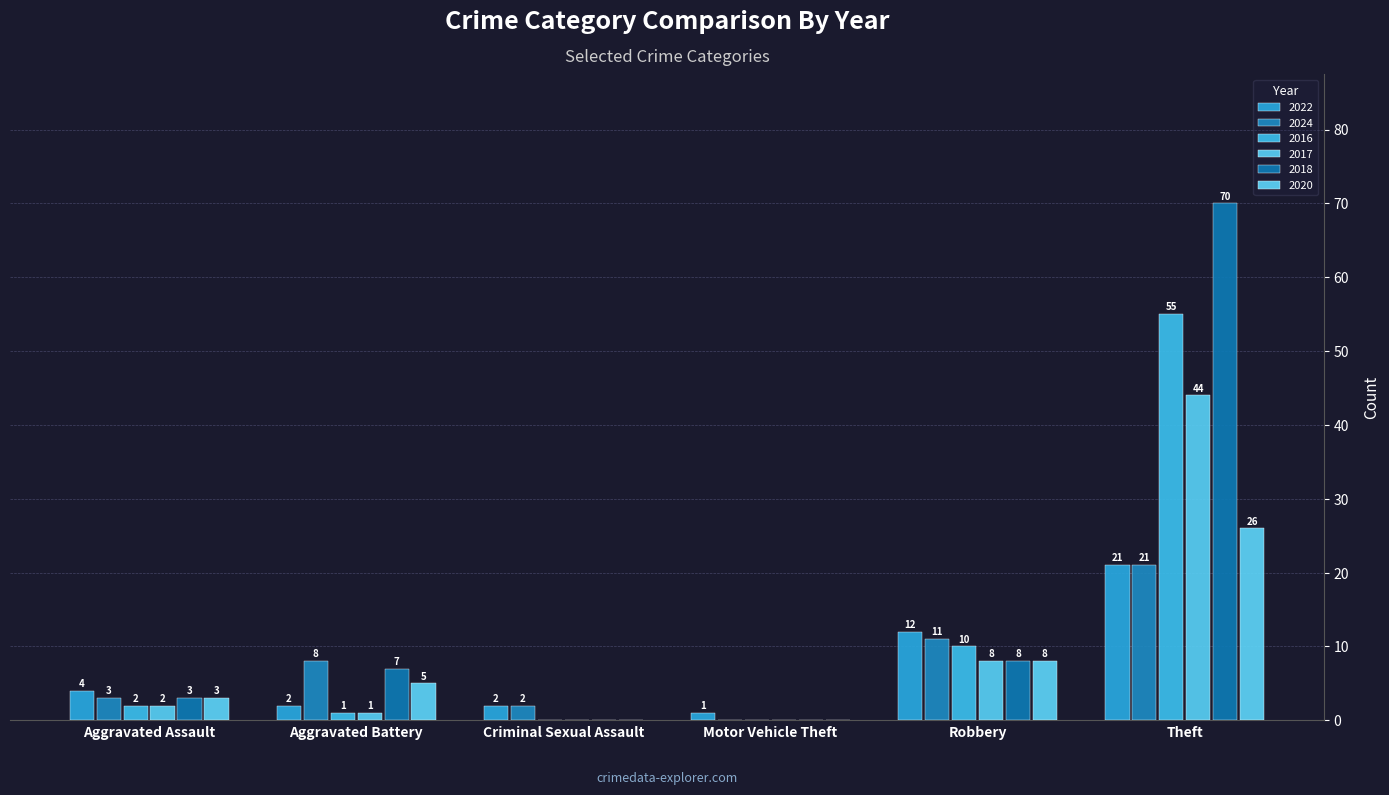

Are the bars grouped side by side (vs. stacked)?

Yes